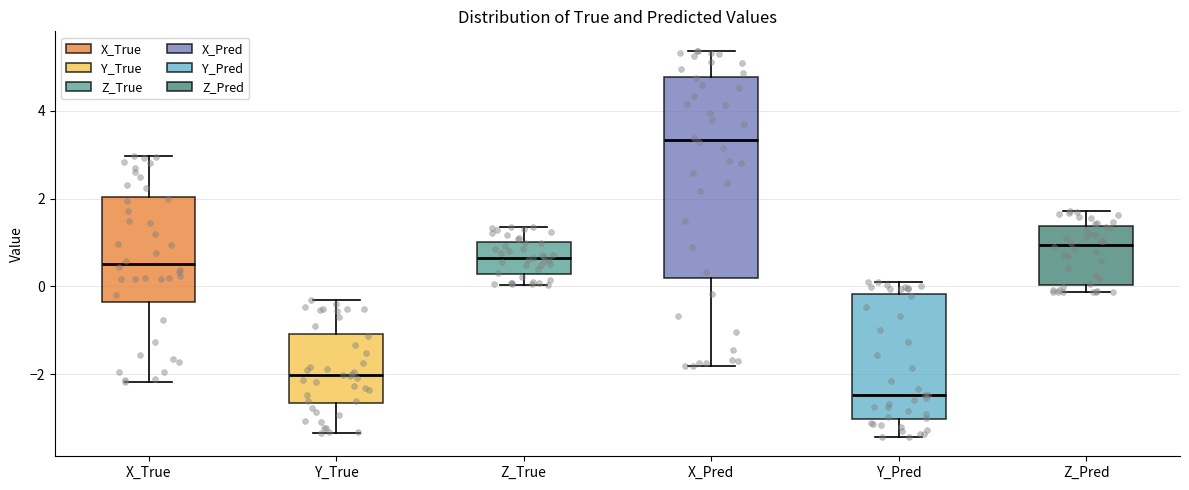

Which box has the highest median line?

X_Pred